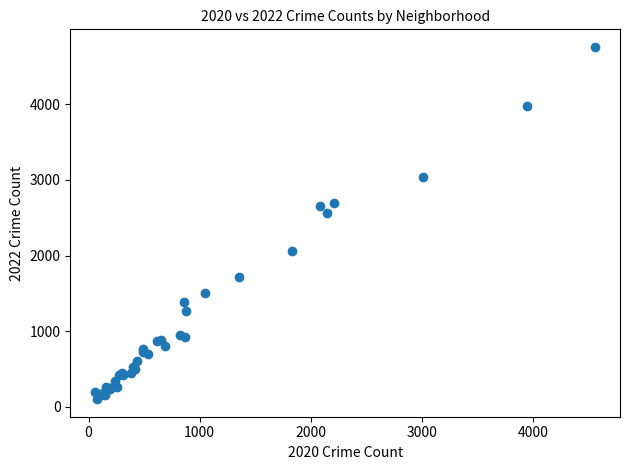

What Y value in the scatter plot is closest to 2430?

2566